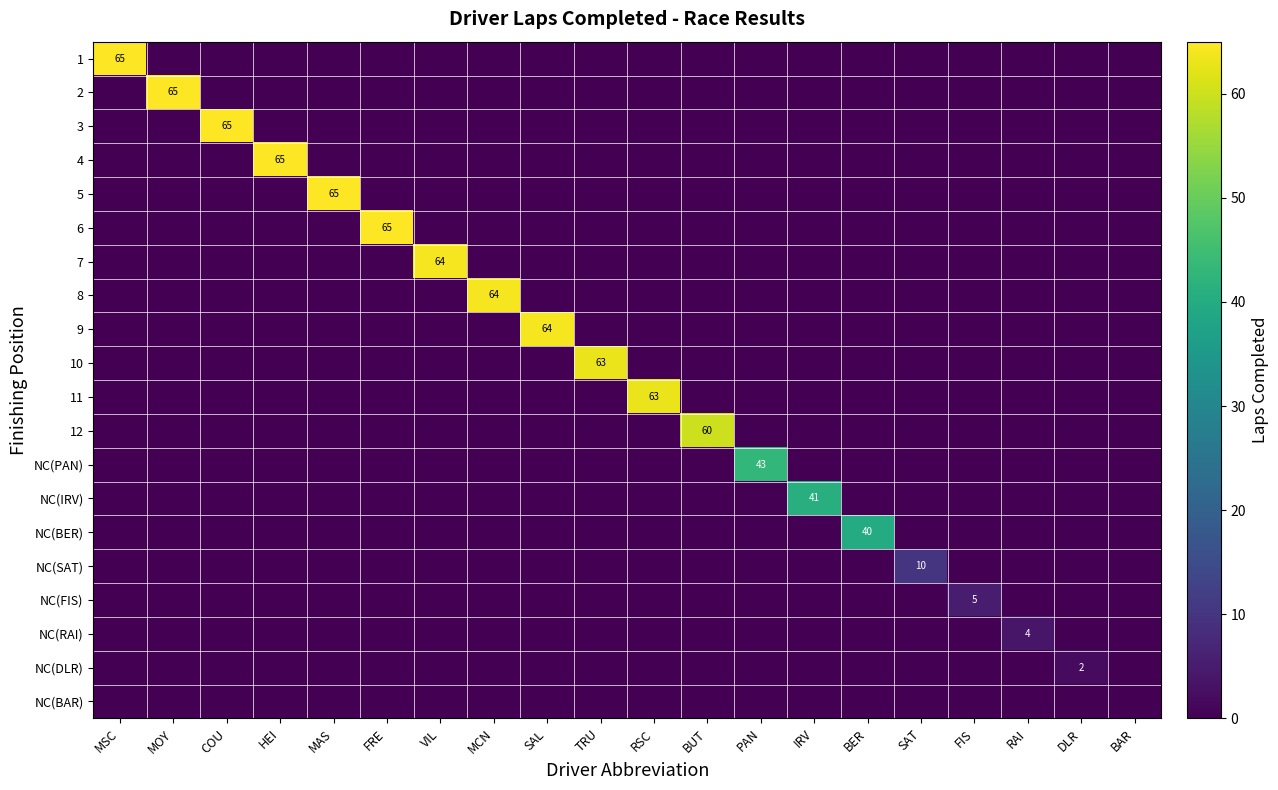

Is it true that 2 equals 0 at COU?

True